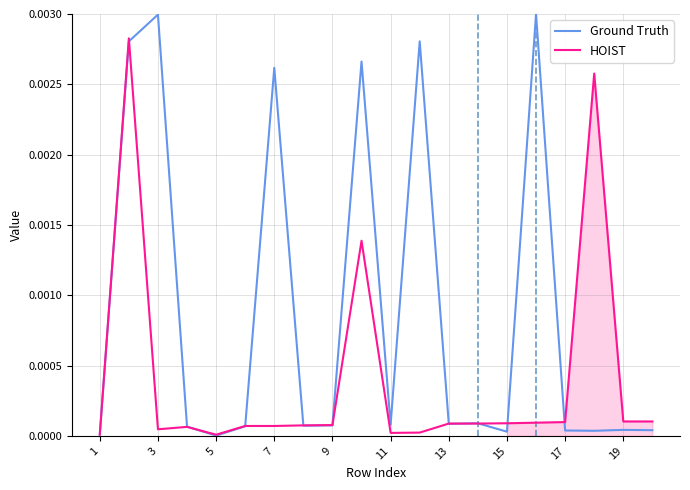

Is it true that HOIST equals 0.0 at 11?

False